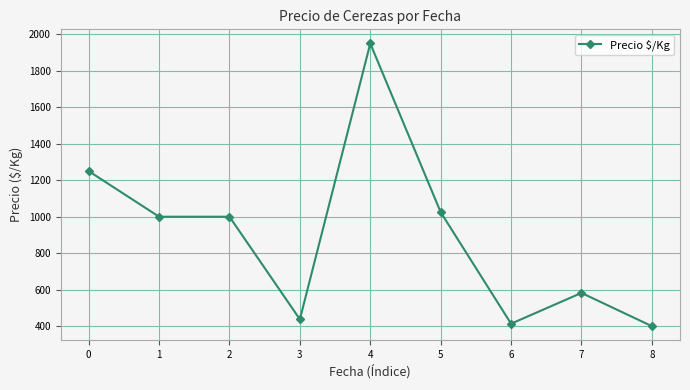

What is the maximum value shown in the chart?

1950.0